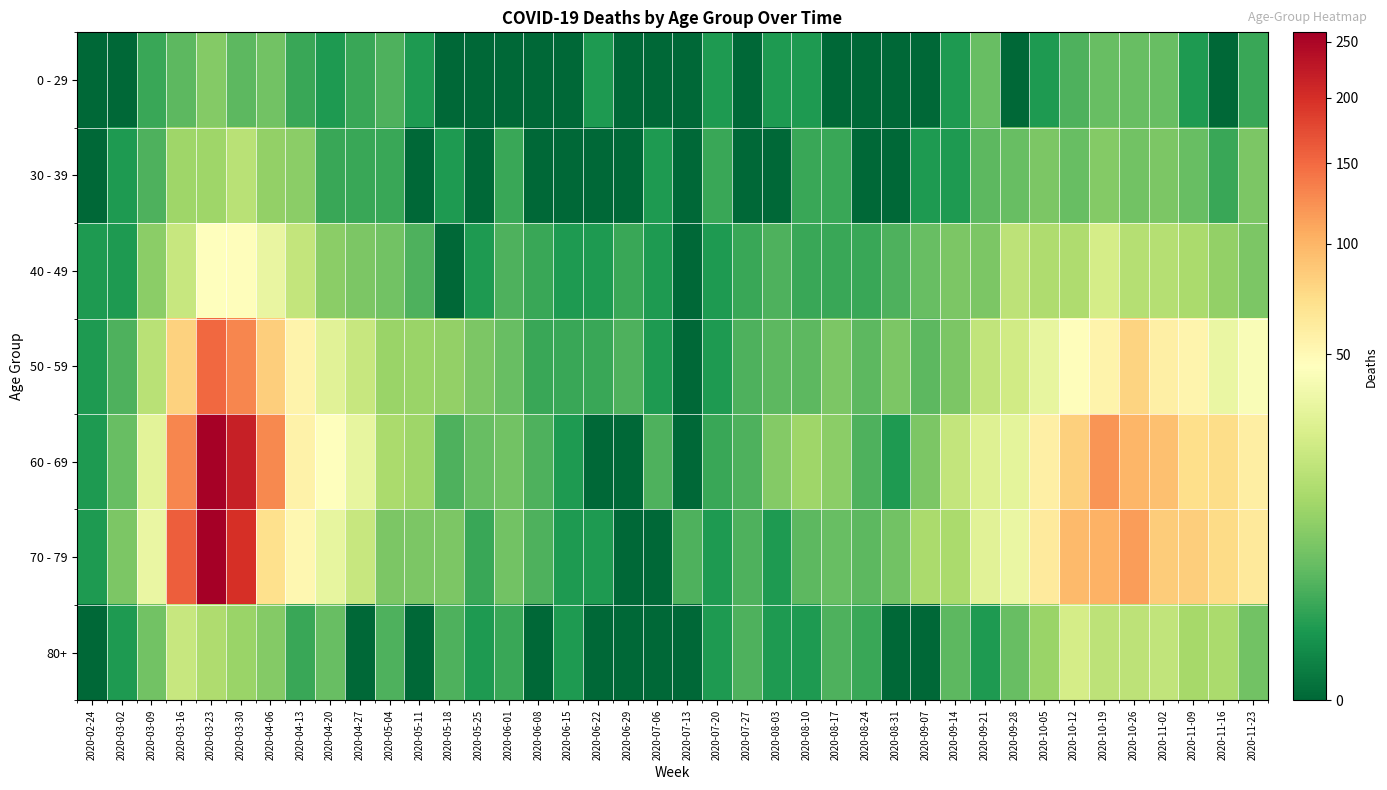

At 2020-07-06, list the series in order from largest to smallest.

60 - 69, 30 - 39, 40 - 49, 50 - 59, 0 - 29, 70 - 79, 80+